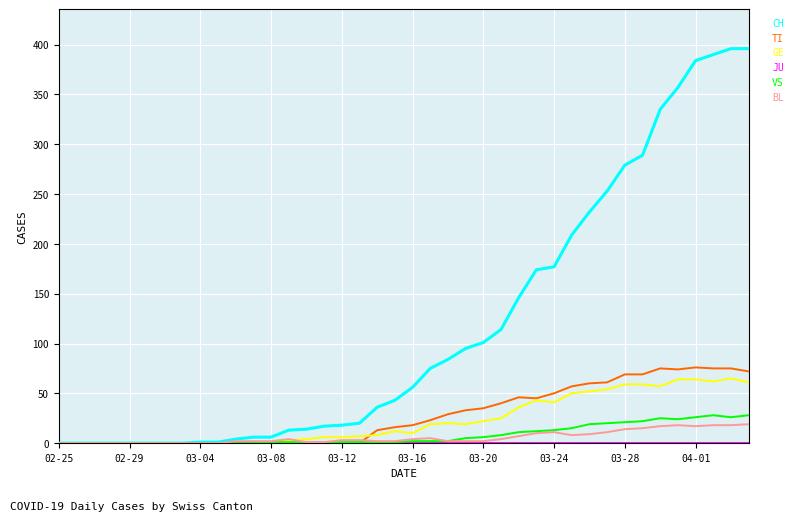

Which series has the widest spread of values?

CH